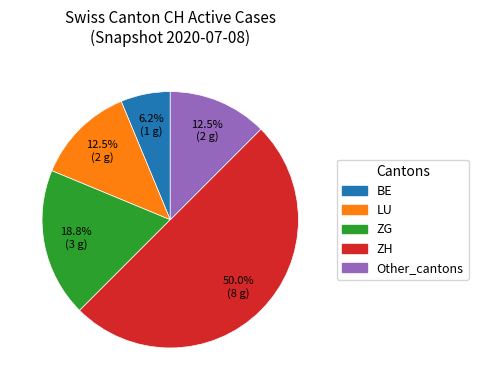

How many slices are in this pie chart?

5